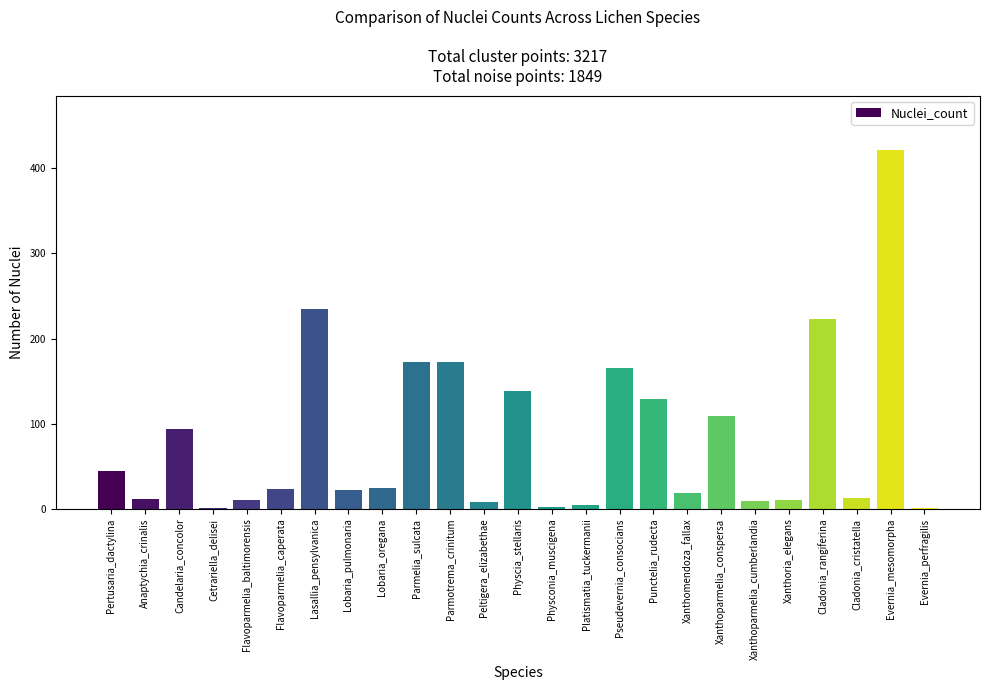

Approximately how many times larger is the value at Cladonia_rangiferina compared to Parmelia_sulcata?

1.3